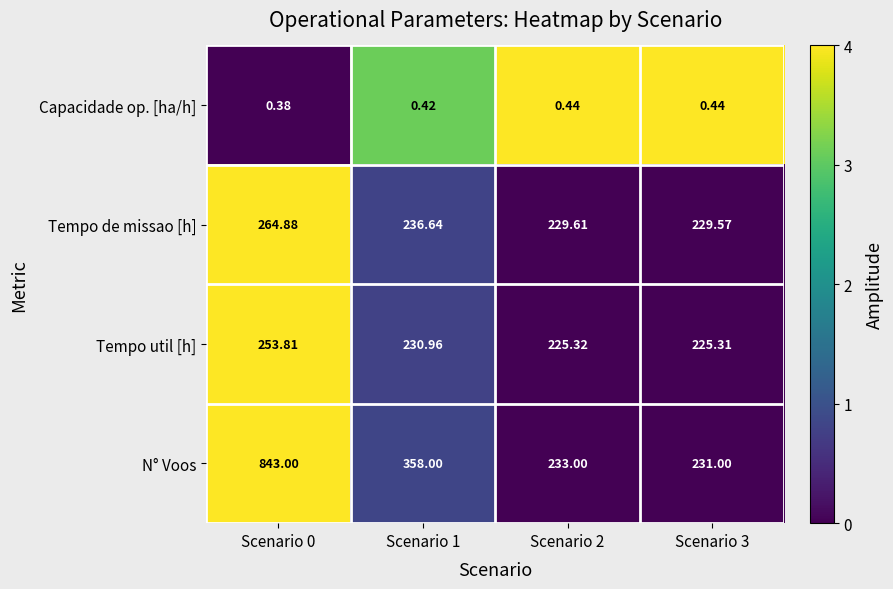

How many distinct data groups are displayed?

4